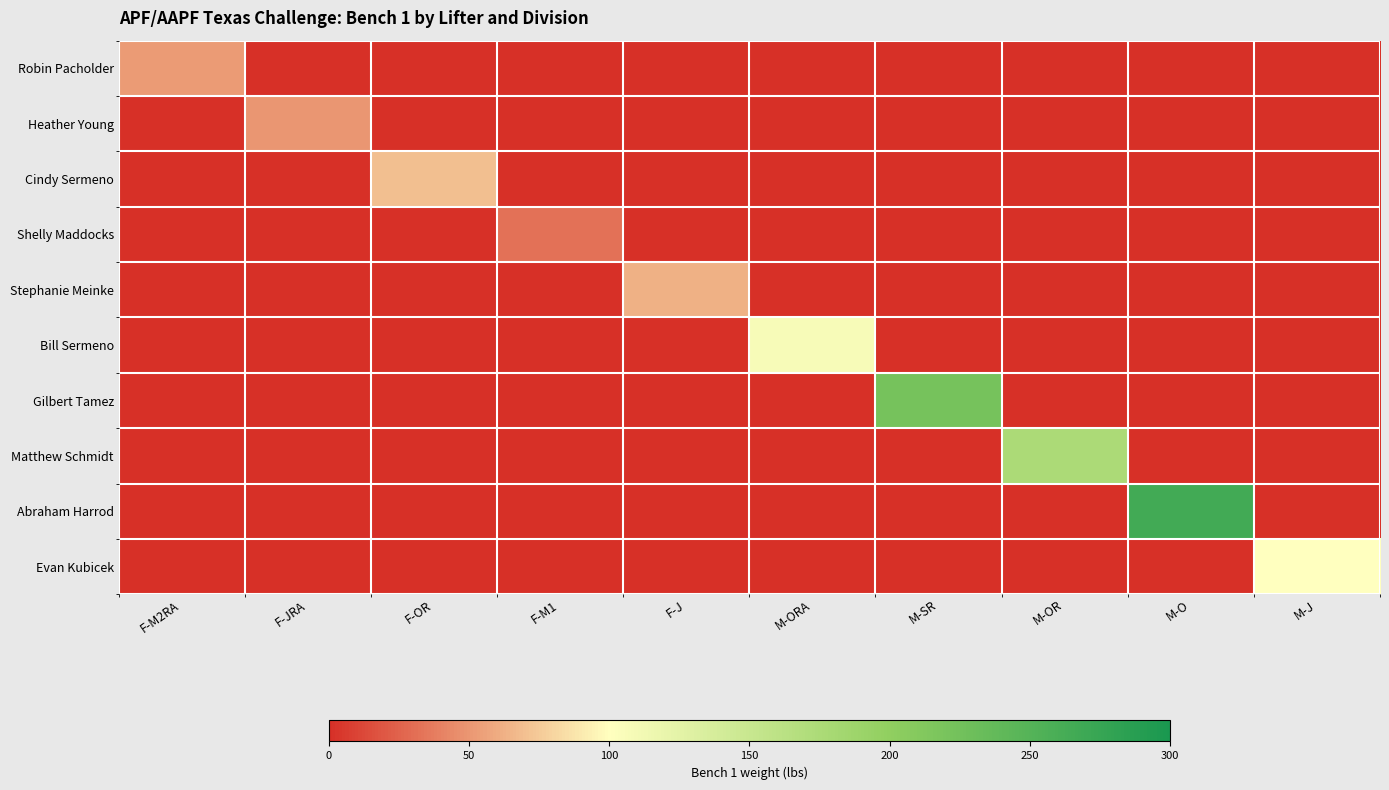

Rank the series at F-M1 from highest to lowest value.

Shelly Maddocks, Robin Pacholder, Heather Young, Cindy Sermeno, Stephanie Meinke, Bill Sermeno, Gilbert Tamez, Matthew Schmidt, Abraham Harrod, Evan Kubicek